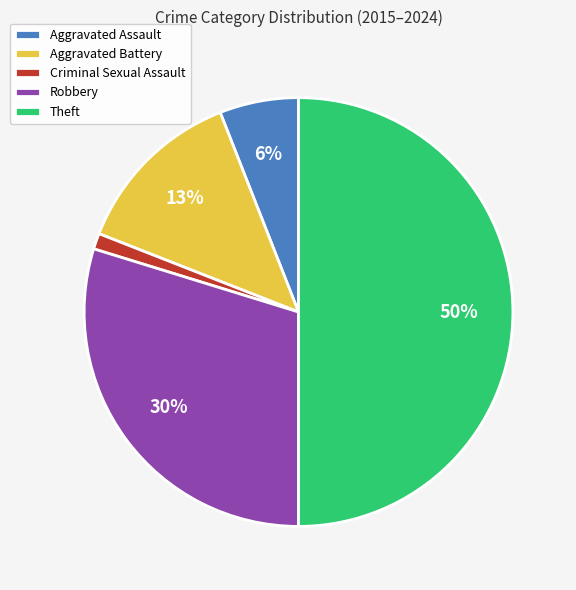

Which slice is the smallest?

Criminal Sexual Assault